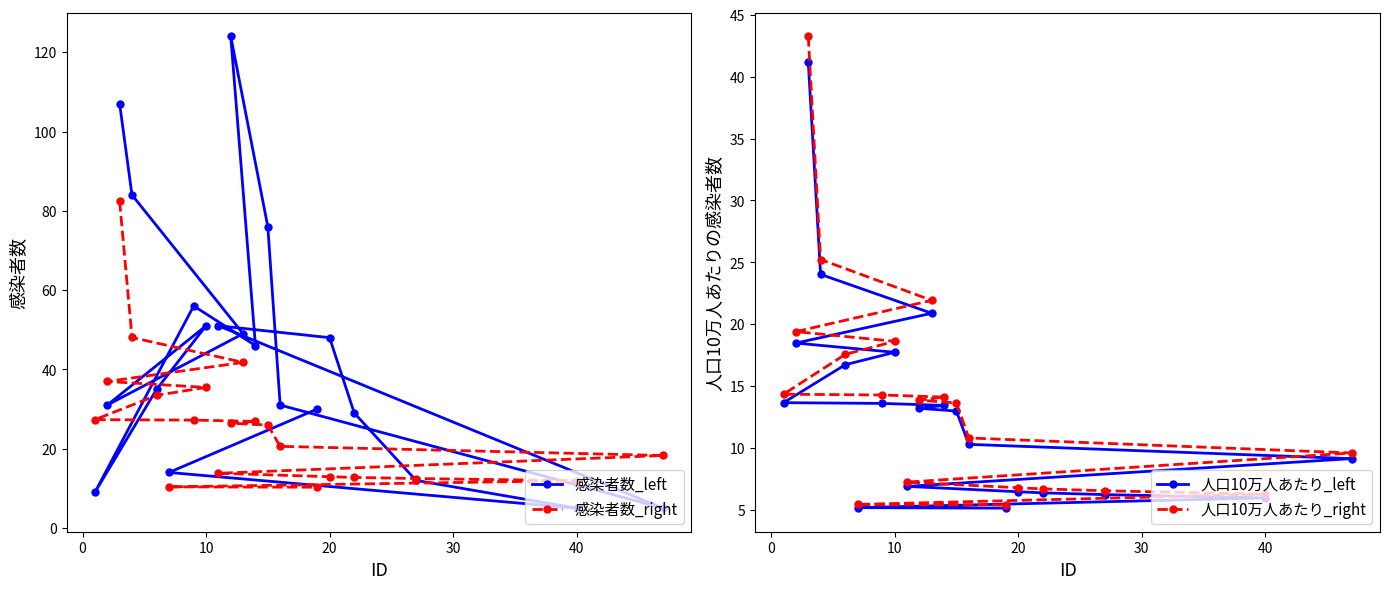

Does the chart display data point markers on the line(s)?

Yes